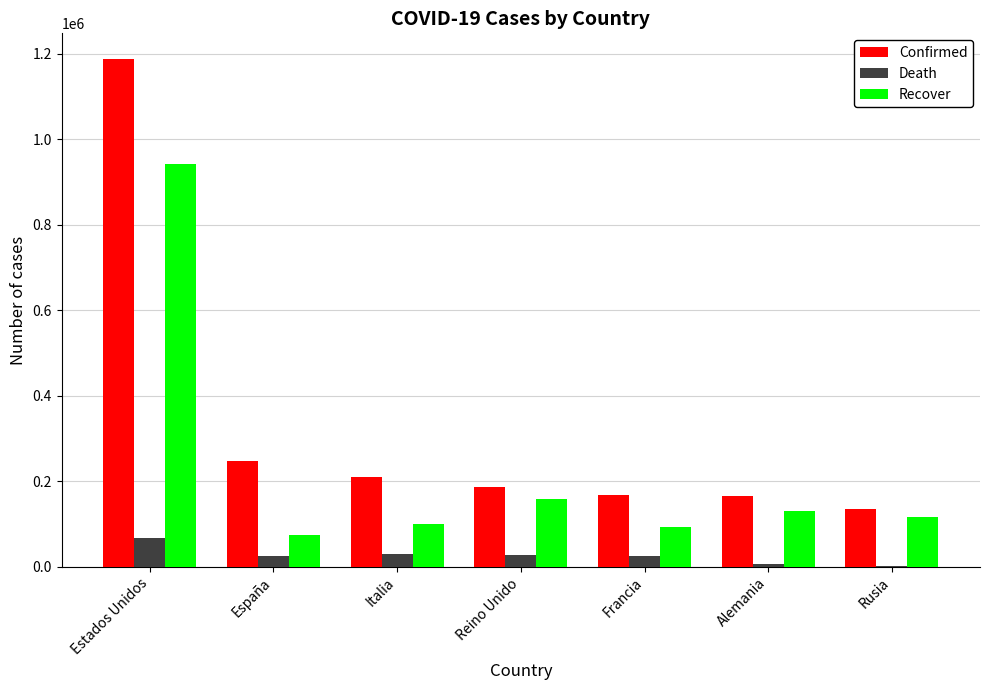

Is the value of Recover at Reino Unido greater than the value of Confirmed at Francia?

No